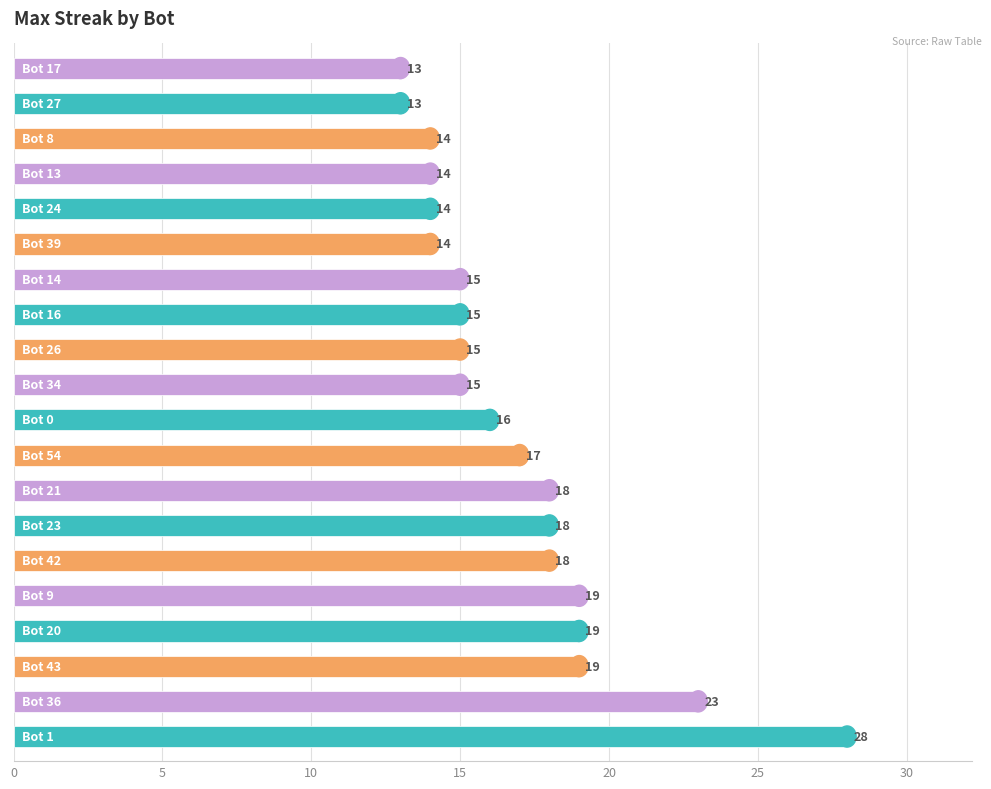

What is the greatest value displayed?

28